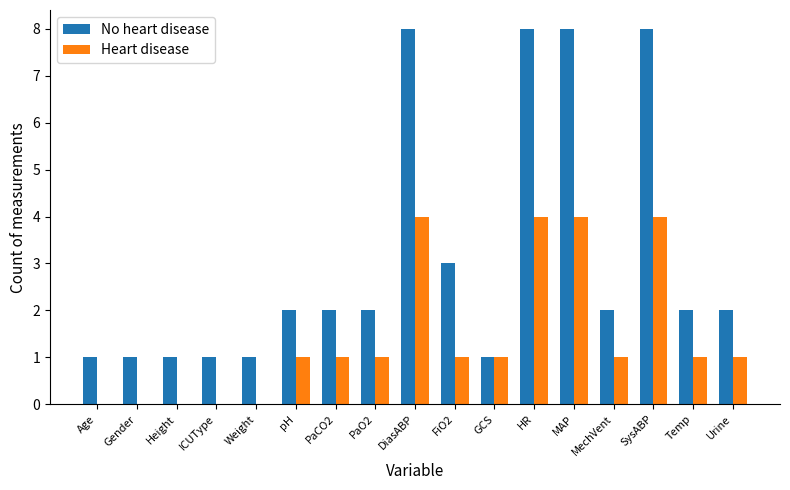

What is the greatest value displayed?

8